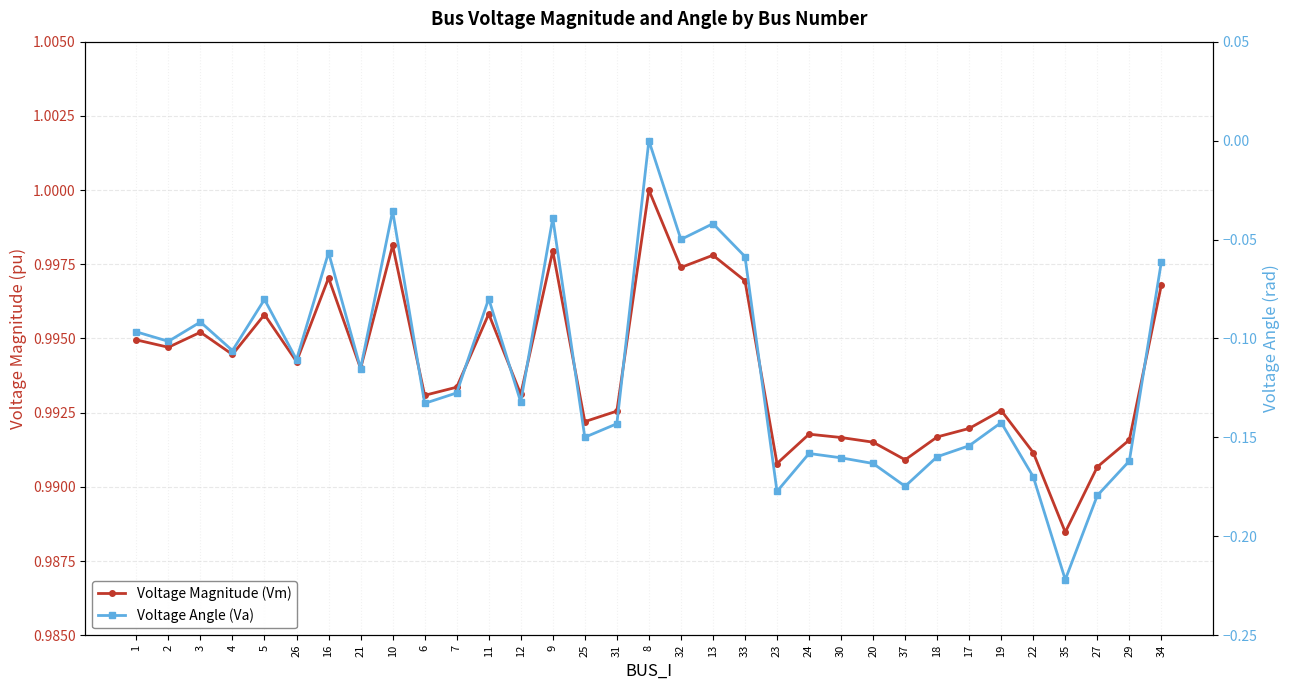

True or false: Voltage Angle (Va) and Voltage Magnitude (Vm) intersect in this chart.

False